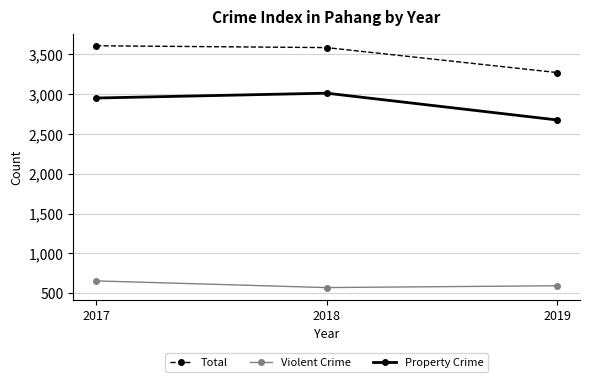

List the series in order of their peak value, highest first.

Total, Property Crime, Violent Crime